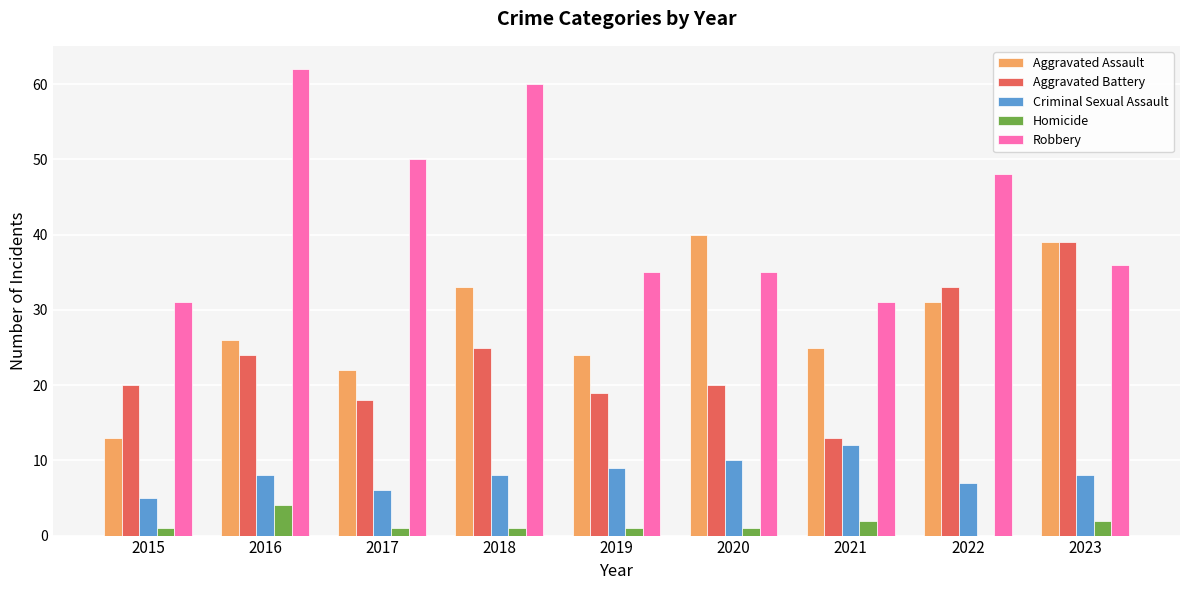

The Robbery series shows 48 at 2022. True or false?

True